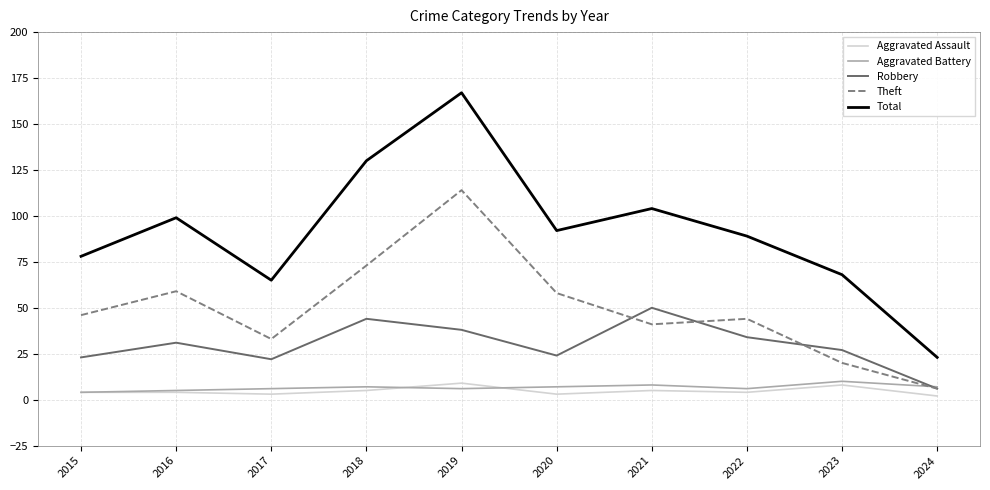

True or false: Aggravated Assault has a value of 4 at 2022.

True